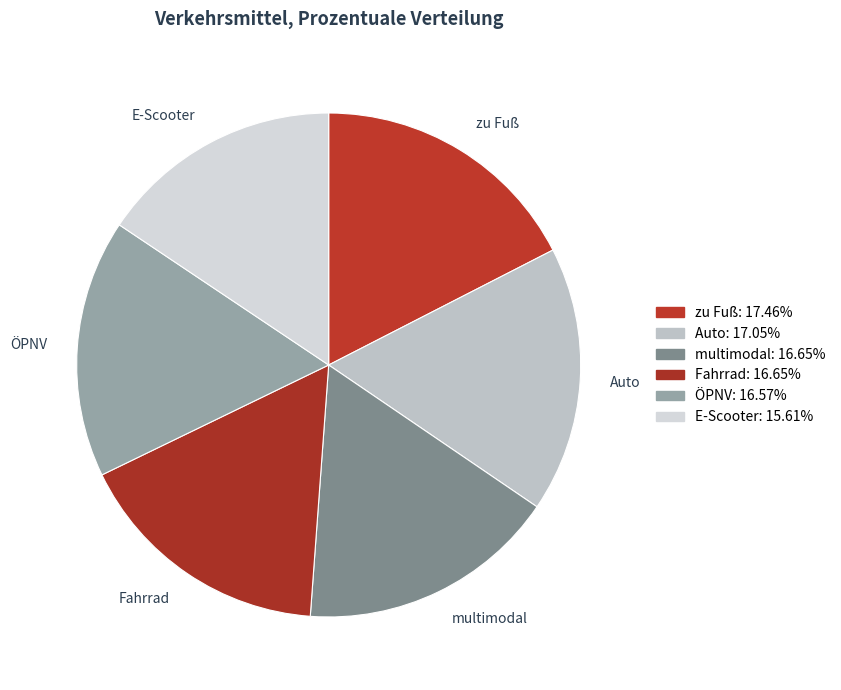

Does ÖPNV represent more than half of the total?

No